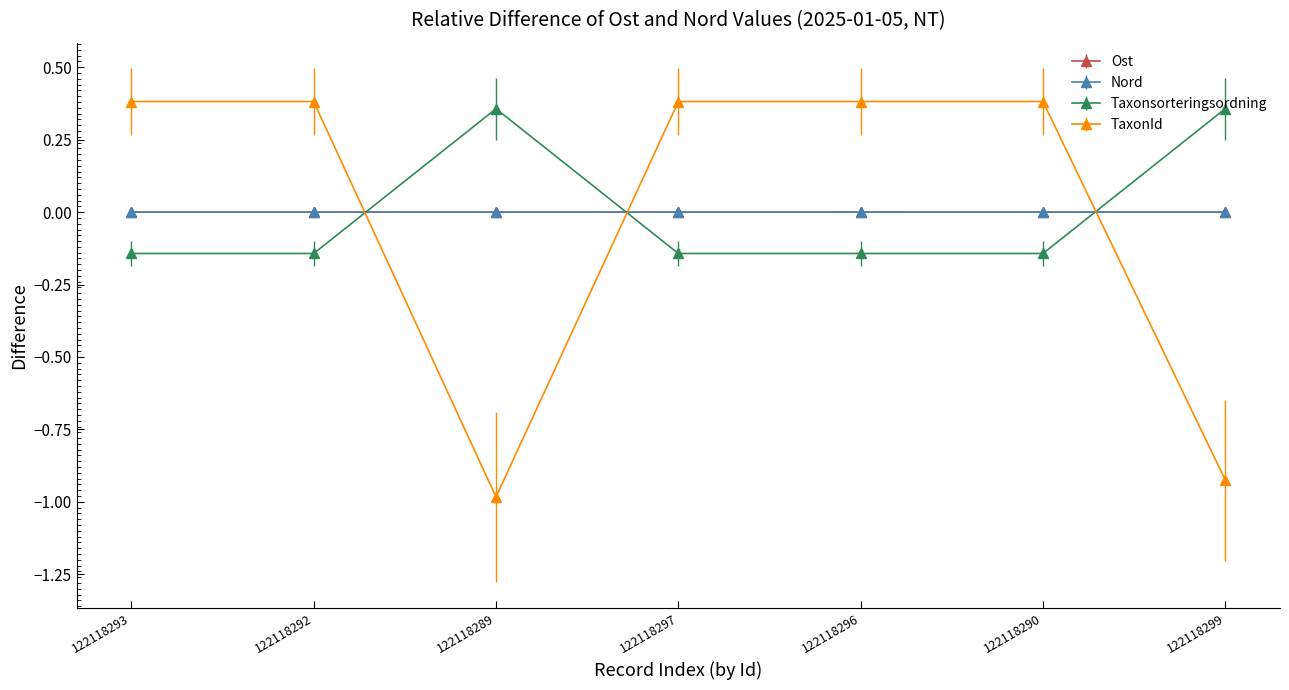

What is the smallest value displayed?

-1.0